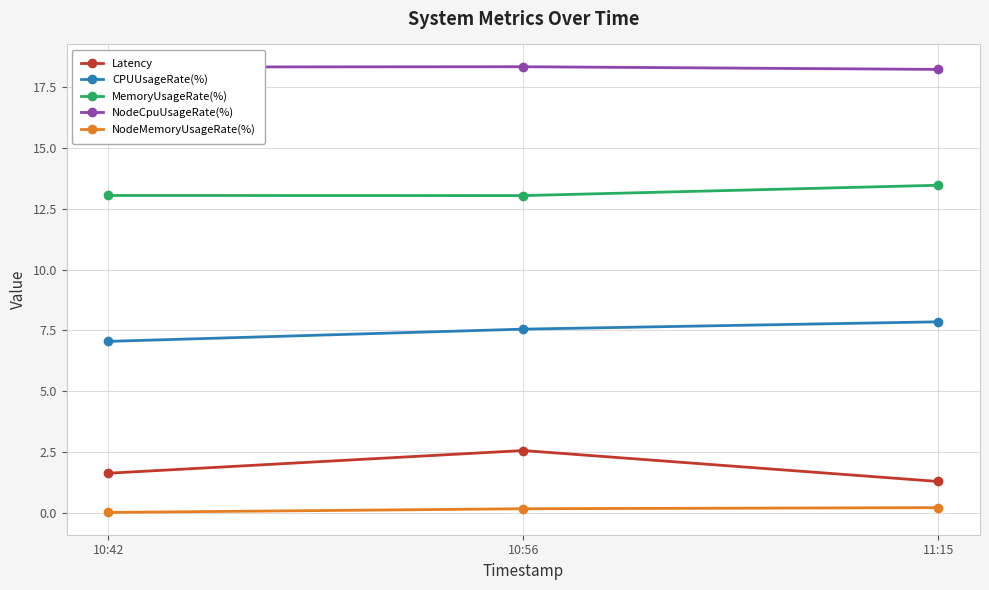

At 10:42, list the series in order from smallest to largest.

NodeMemoryUsageRate(%), Latency, CPUUsageRate(%), MemoryUsageRate(%), NodeCpuUsageRate(%)